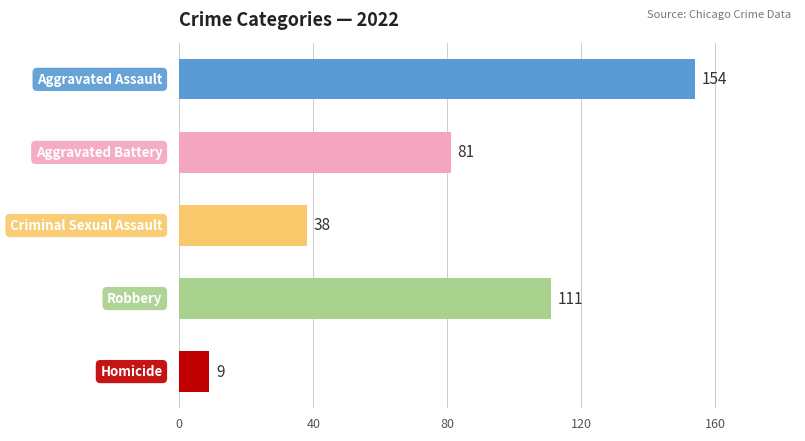

How many values are between 38 and 111?

3